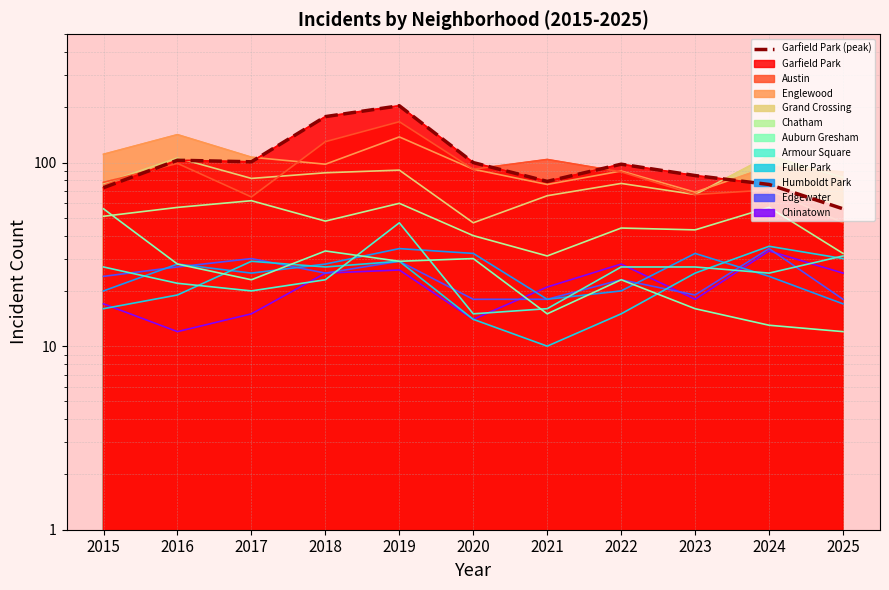

Where is the first local minimum?

2017